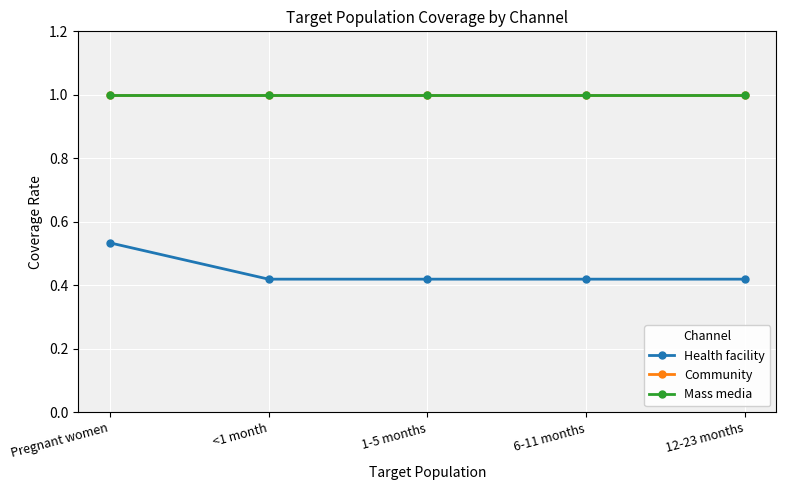

Reading left to right, transcribe all the data shown in this chart.

Health facility: Pregnant women=0.5	<1 month=0.4	1-5 months=0.4	6-11 months=0.4	12-23 months=0.4
Community: Pregnant women=1.0	<1 month=1.0	1-5 months=1.0	6-11 months=1.0	12-23 months=1.0
Mass media: Pregnant women=1.0	<1 month=1.0	1-5 months=1.0	6-11 months=1.0	12-23 months=1.0